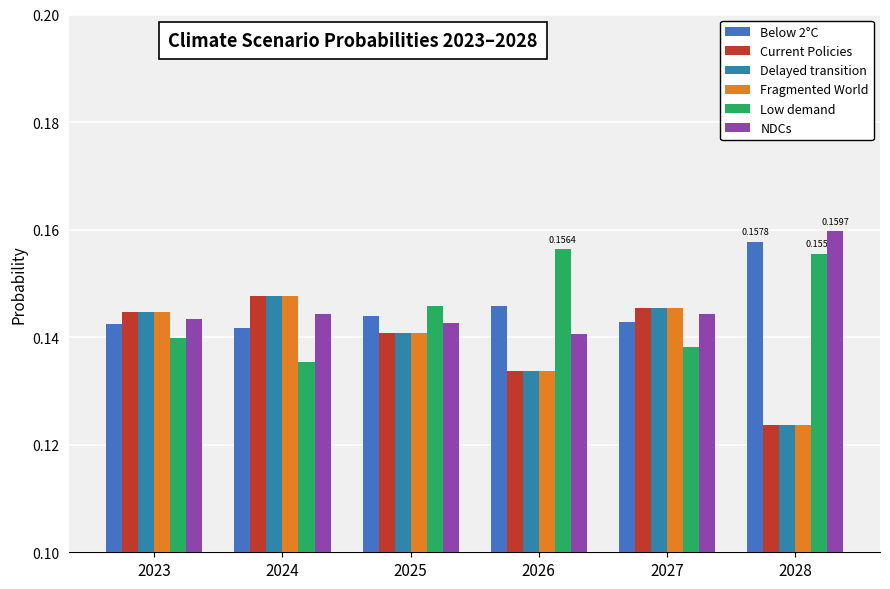

How many categories are shown in the chart?

6